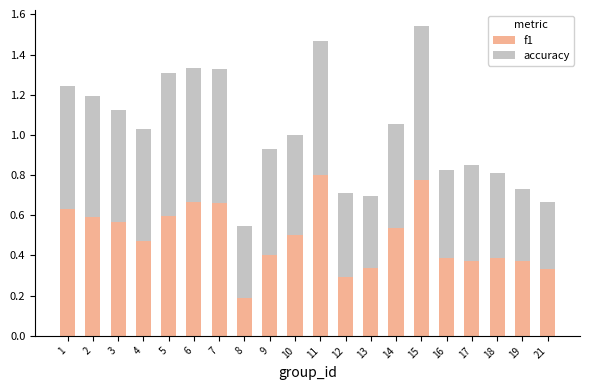

What are all the series names shown in the legend?

f1, accuracy